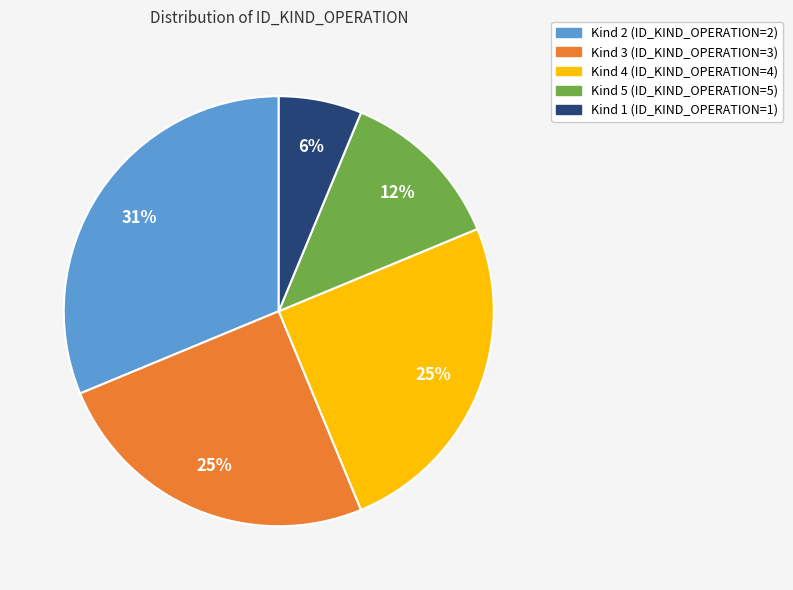

What is the smallest slice in the pie chart?

Kind 1